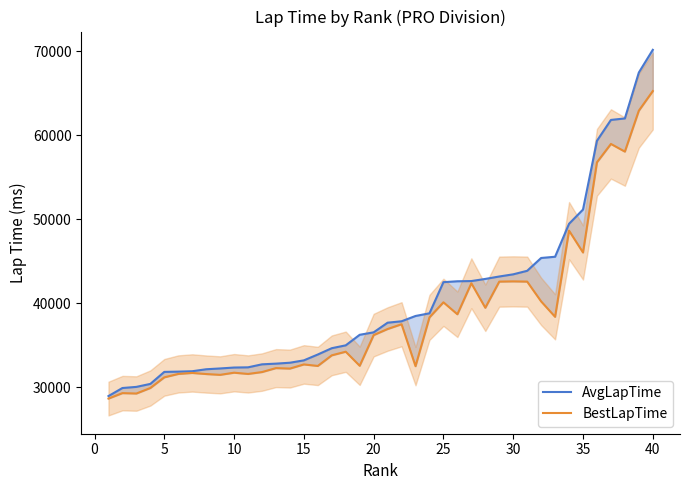

True or false: BestLapTime and AvgLapTime cross at least once.

False